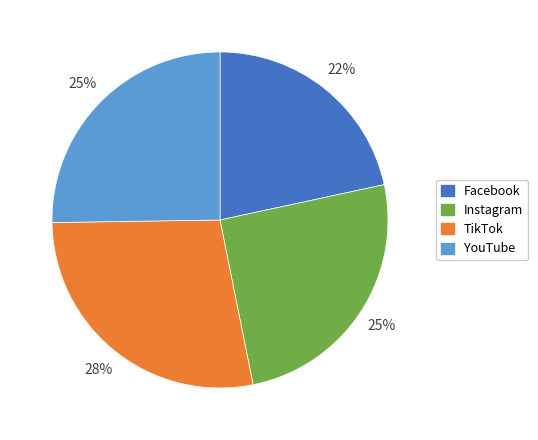

To the nearest percent, what is the combined percentage of Instagram and YouTube?

50%